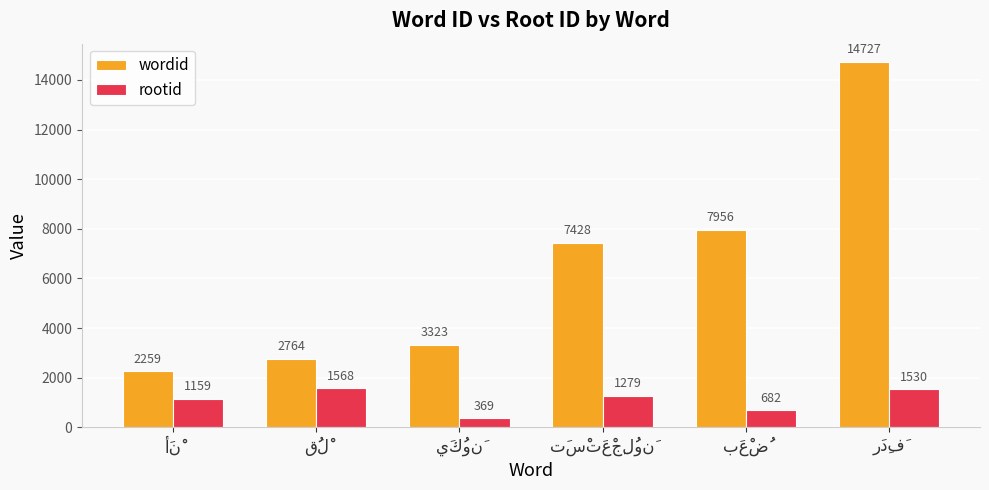

Reading left to right, transcribe all the data shown in this chart.

wordid: 2259	2764	3323	7428	7956	14727
rootid: 1159	1568	369	1279	682	1530